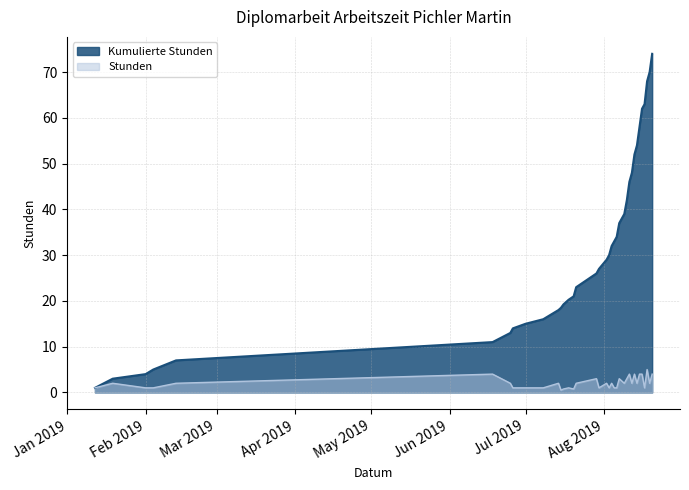

How many series are shown in this chart?

2